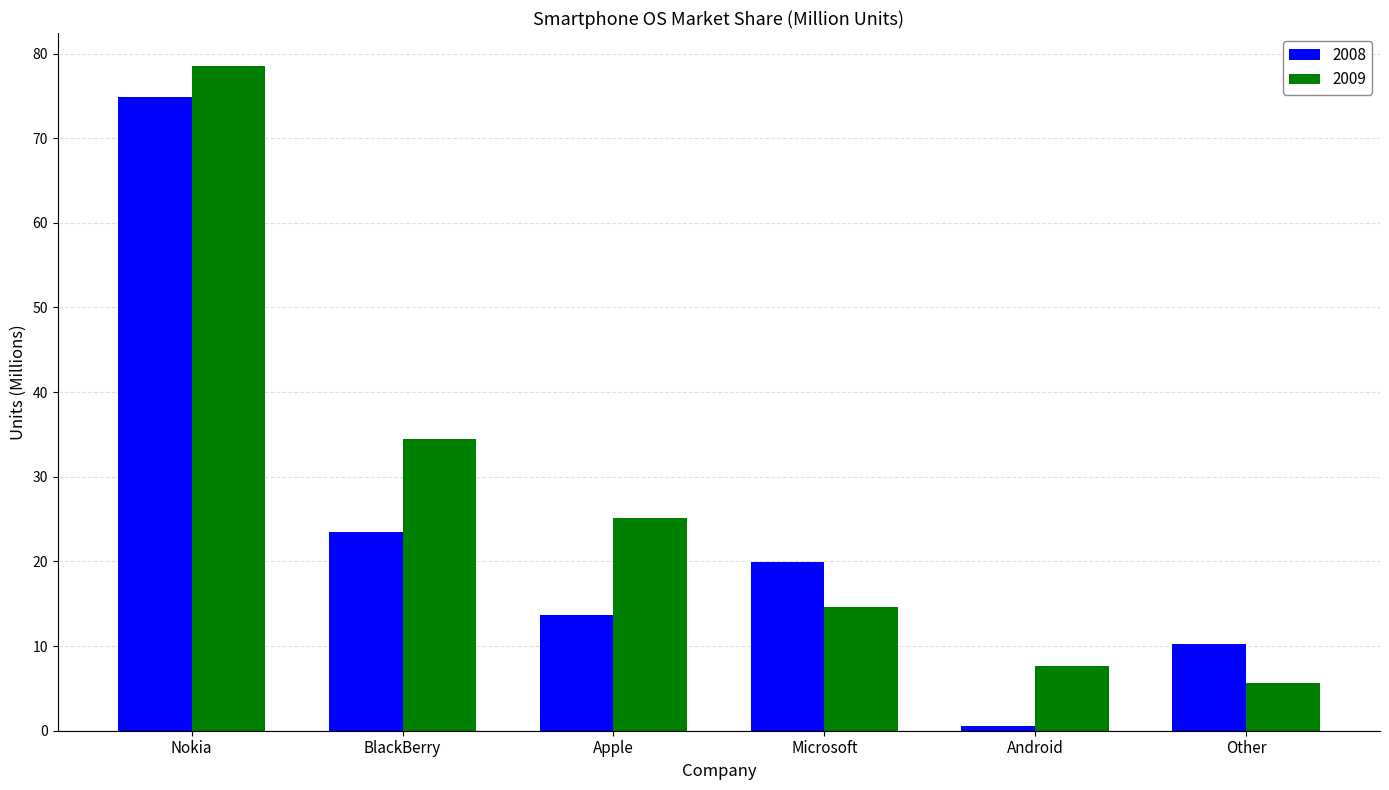

Which label corresponds to the largest value in the chart?

Nokia